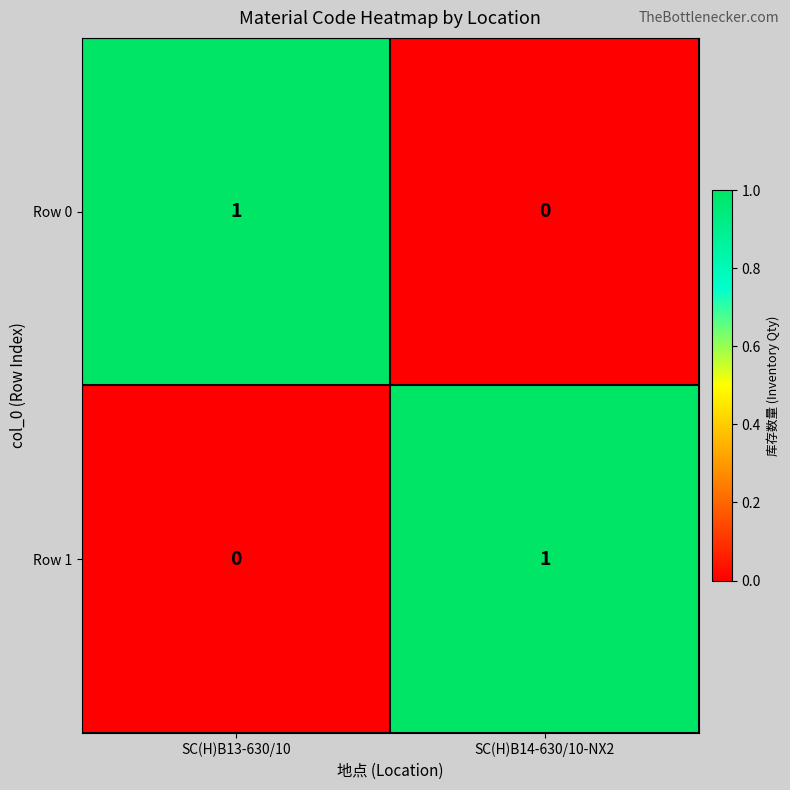

How many data points does each series have?

2